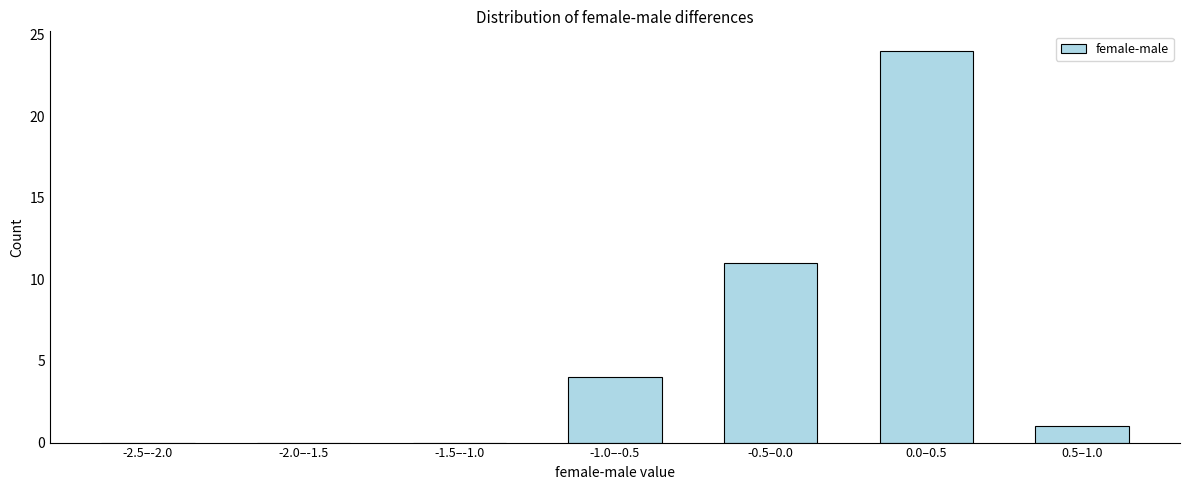

Reading right to left, extract all data points from this chart.

0.5–1.0=1	0.0–0.5=24	-0.5–0.0=11	-1.0–-0.5=4	-1.5–-1.0=0	-2.0–-1.5=0	-2.5–-2.0=0